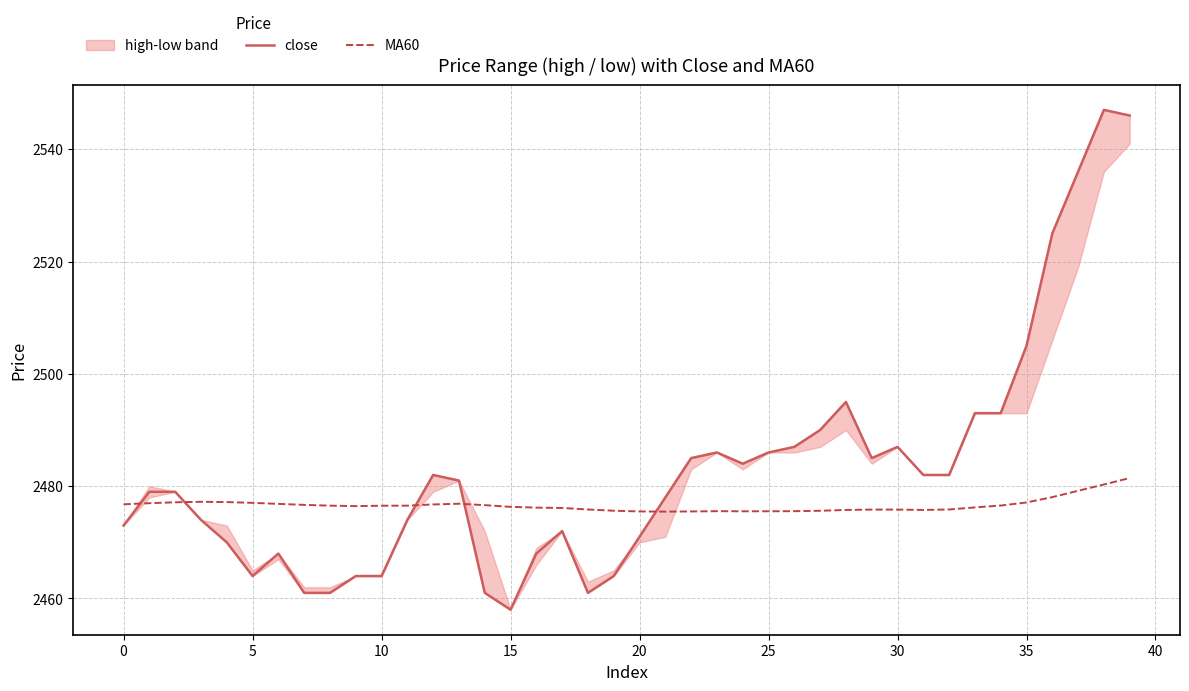

Reading left to right, transcribe all the data shown in this chart.

close: 2473.0	2479.0	2479.0	2474.0	2470.0	2464.0	2468.0	2461.0	2461.0	2464.0	2464.0	2474.0	2482.0	2481.0	2461.0	2458.0	2468.0	2472.0	2461.0	2464.0	2471.0	2478.0	2485.0	2486.0	2484.0	2486.0	2487.0	2490.0	2495.0	2485.0	2487.0	2482.0	2482.0	2493.0	2493.0	2505.0	2525.0	2536.0	2547.0	2546.0
MA60: 2476.8	2477.0	2477.1	2477.2	2477.2	2477.0	2476.8	2476.7	2476.5	2476.4	2476.5	2476.5	2476.8	2476.9	2476.6	2476.3	2476.2	2476.1	2475.8	2475.6	2475.5	2475.5	2475.5	2475.6	2475.5	2475.5	2475.6	2475.6	2475.8	2475.8	2475.8	2475.8	2475.8	2476.2	2476.6	2477.1	2478.1	2479.2	2480.3	2481.4